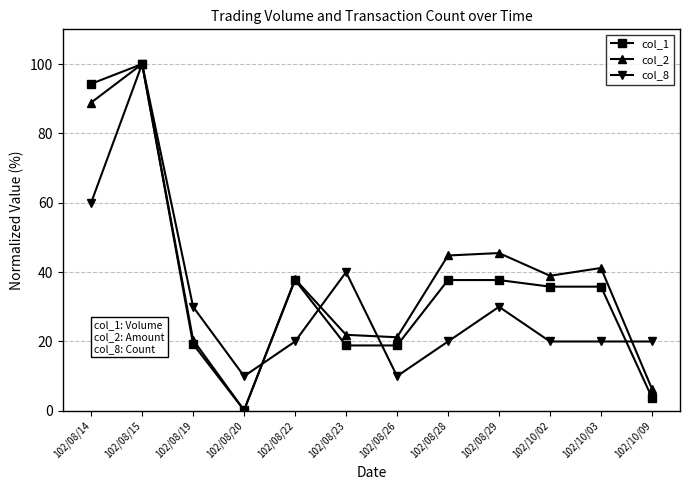

Which series ends up on top after the final intersection of col_1 and col_8?

col_8